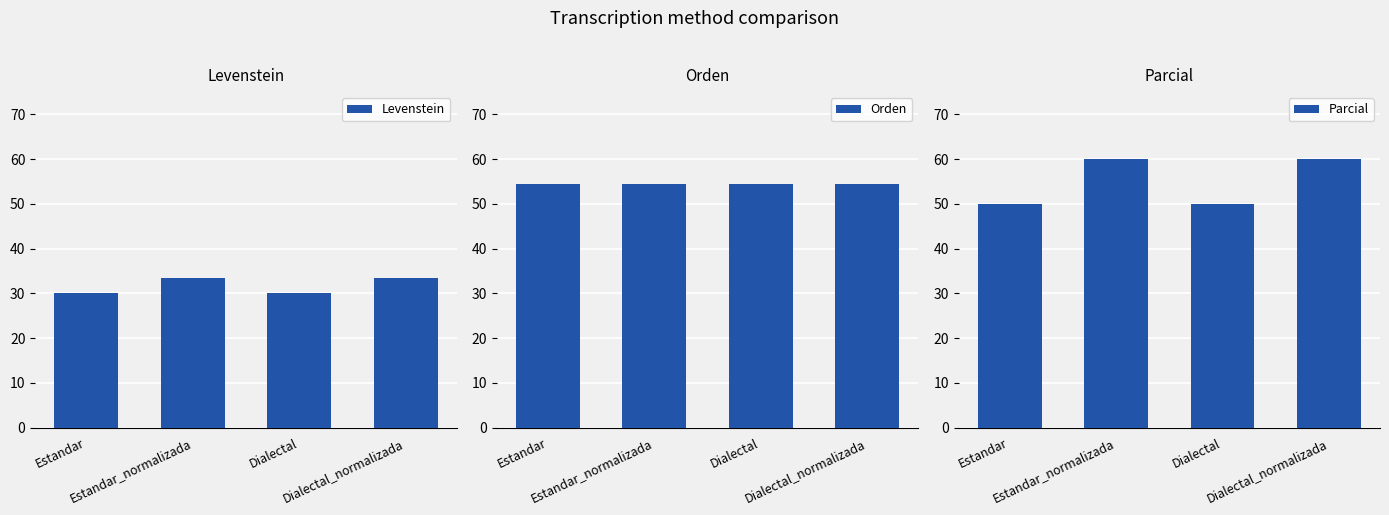

Which category has the lowest value in the Orden series?

Estandar